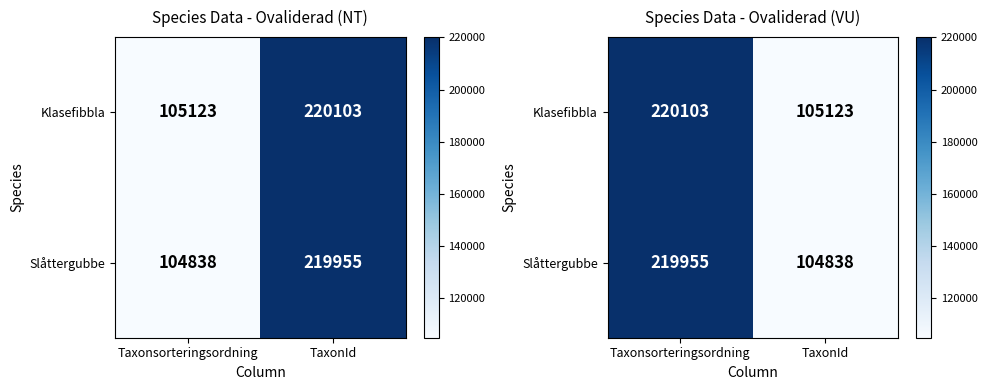

What is the difference between the highest and lowest values at Taxonsorteringsordning?

148